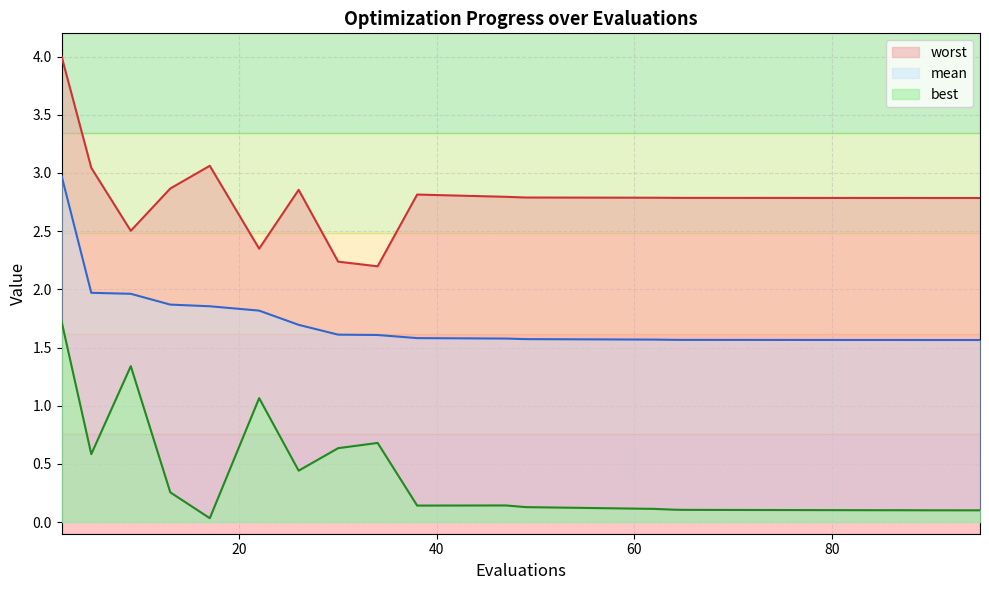

True or false: best has a value of 0.0 at 90.

False